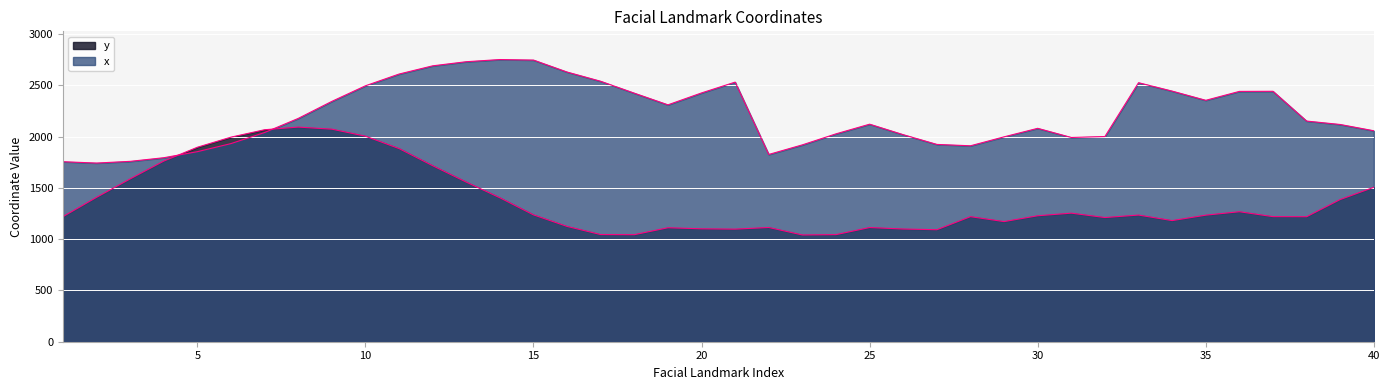

Which series changed the most between 1 and 31?

x